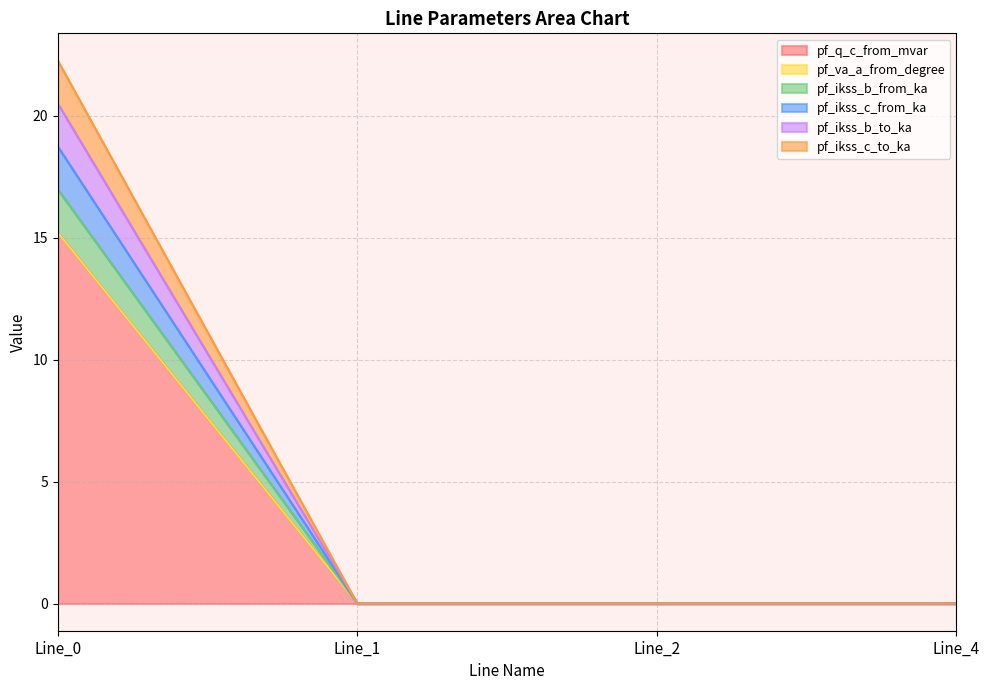

True or false: pf_ikss_c_to_ka and pf_ikss_b_to_ka intersect in this chart.

False